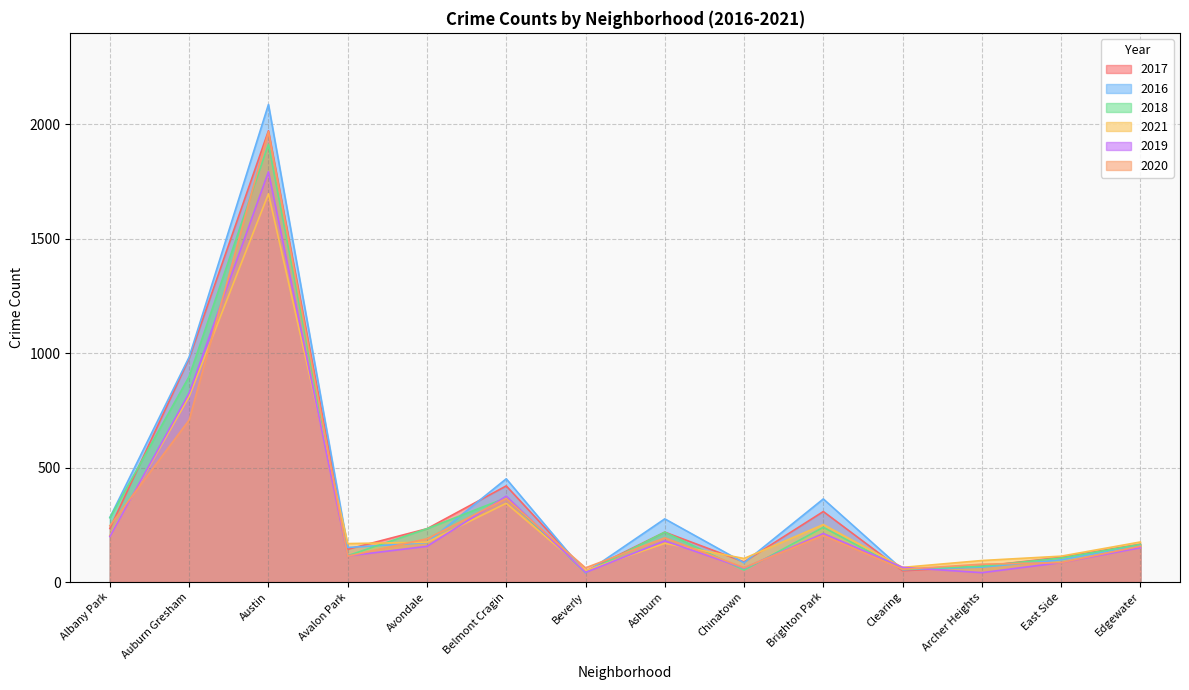

Reading right to left, what are all the values shown in this chart?

2017: 165	108	69	49	308	88	218	47	420	233	143	1971	978	234
2016: 162	97	65	54	363	84	276	40	451	172	151	2086	983	282
2018: 164	105	69	55	239	52	218	41	368	233	115	1912	898	281
2021: 175	113	94	64	251	103	169	50	344	174	168	1696	811	203
2019: 150	85	41	64	212	61	180	42	375	156	114	1792	826	199
2020: 157	85	78	56	204	63	193	62	365	189	113	1967	708	246